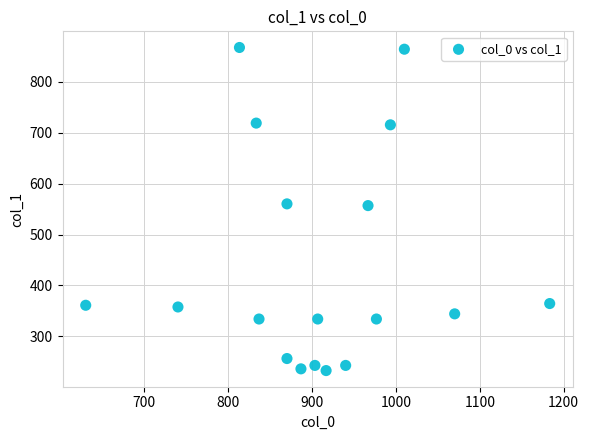

What is the range of Y values (max minus min)?

634.5